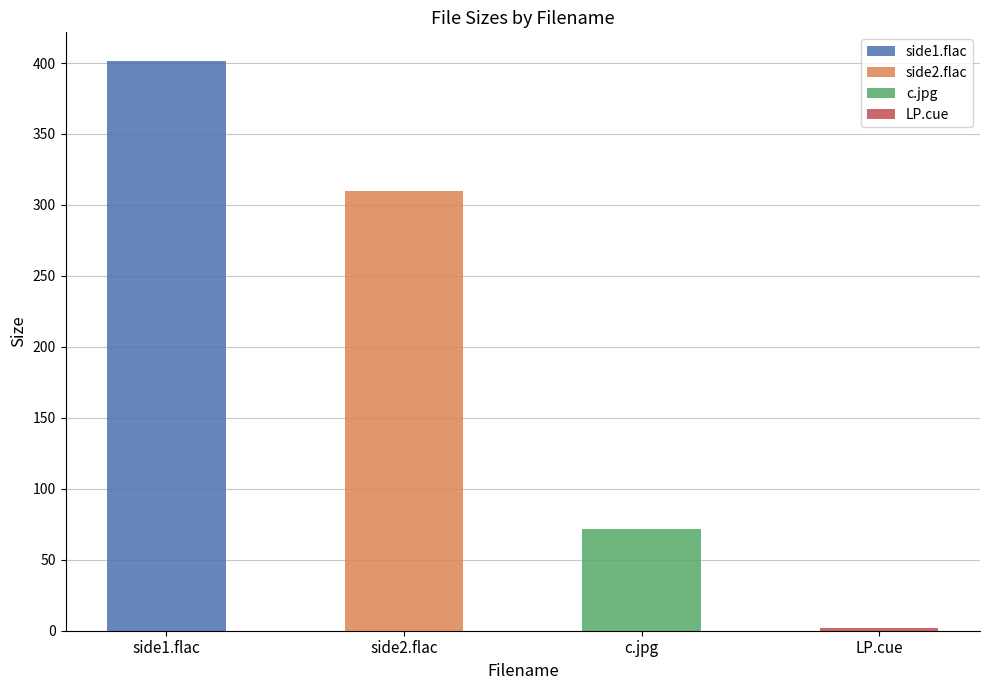

Reading left to right, list all the values displayed in this chart.

401.5	309.7	72.0	1.9